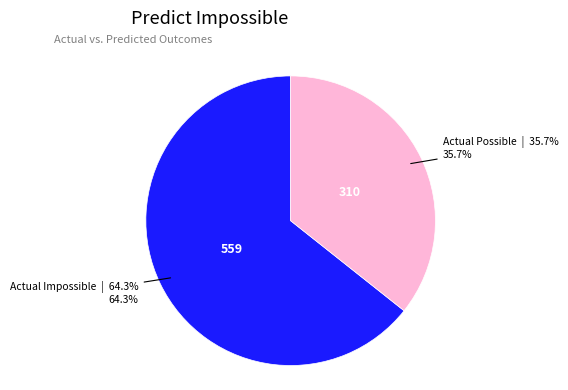

Does any single category account for the majority?

Yes